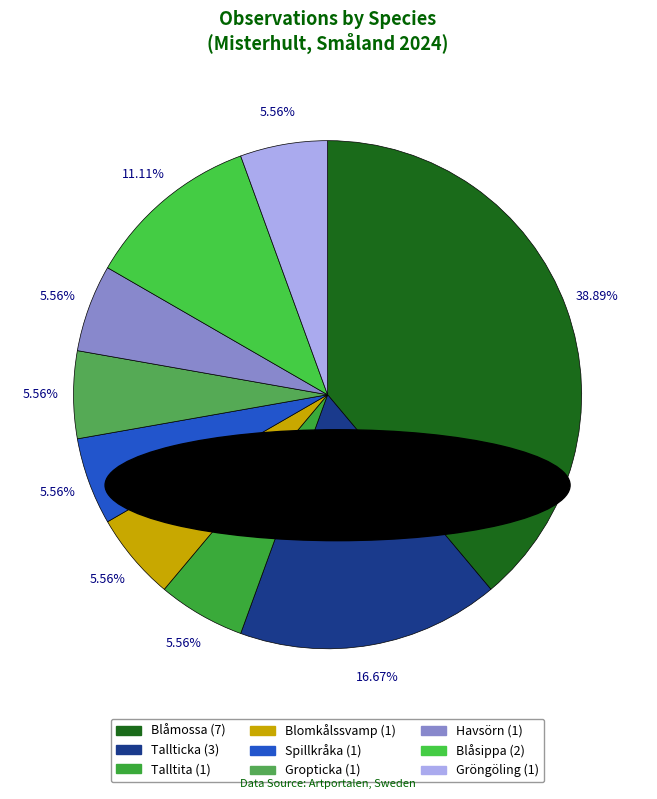

How many segments does this pie chart have?

9